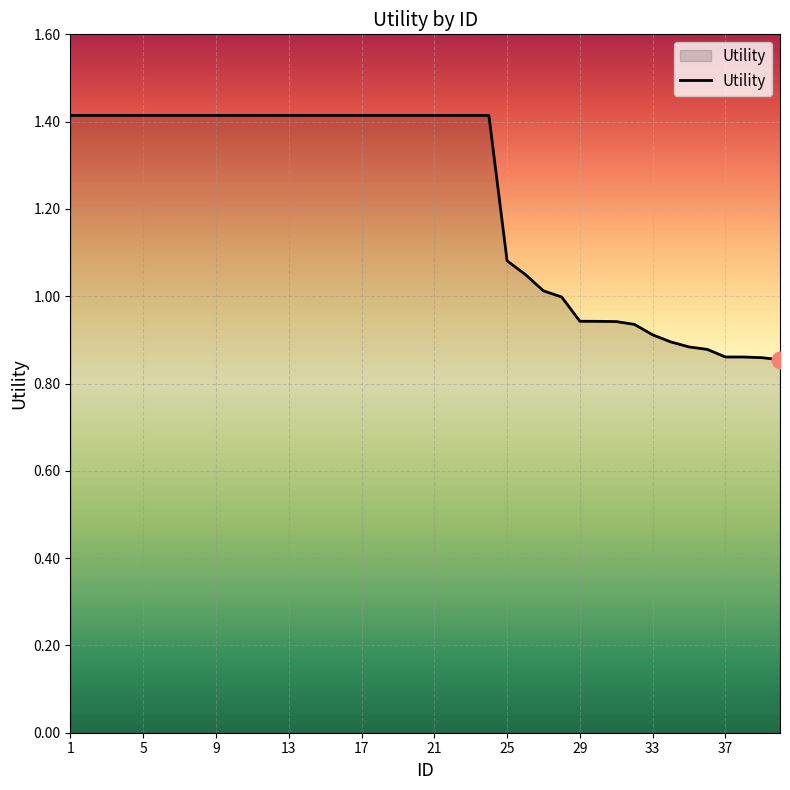

What is the difference between the maximum and minimum values?

0.6